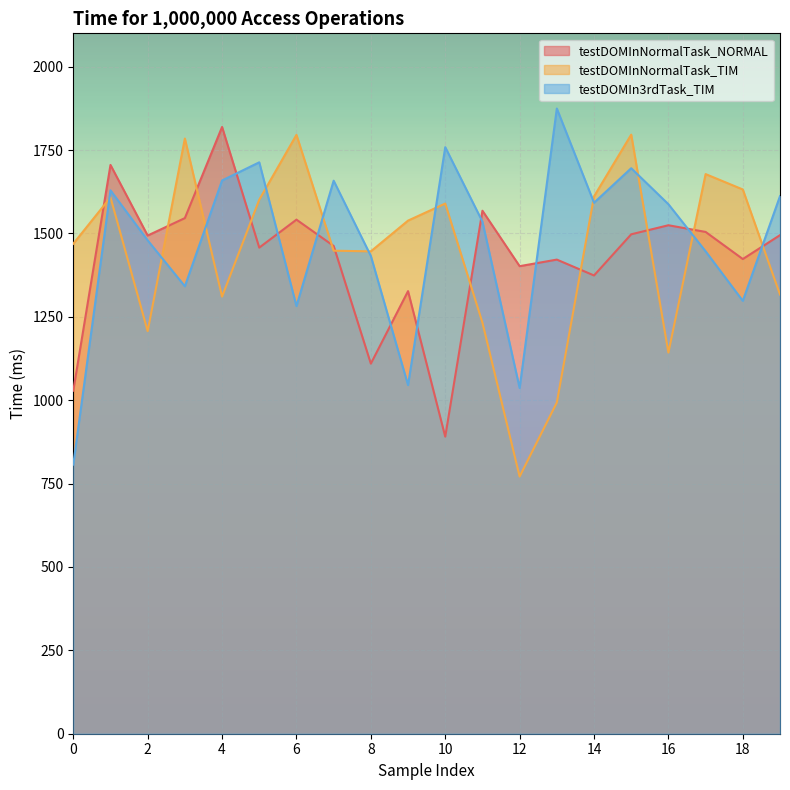

What is the difference between the testDOMIn3rdTask_TIM values at 0 and 3?

534.7